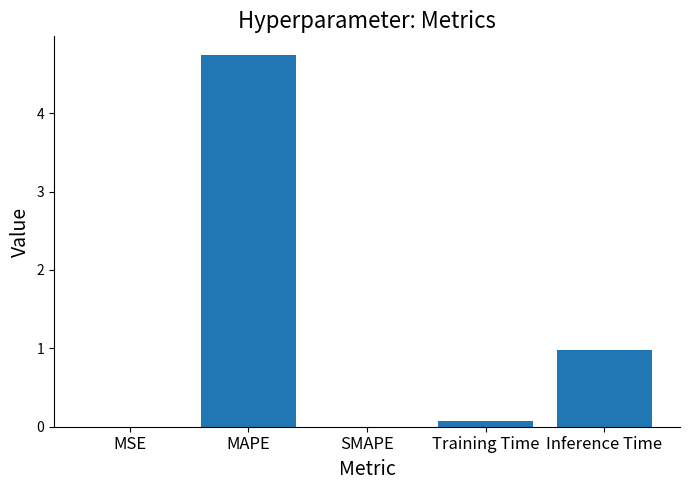

How many series are shown in this chart?

1